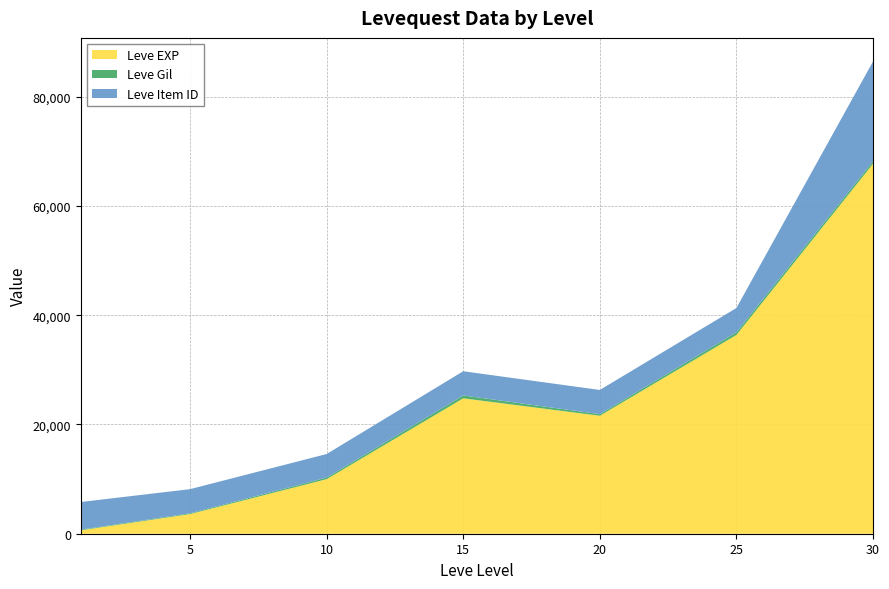

The value of Leve EXP at 20 is 21600. True or false?

True